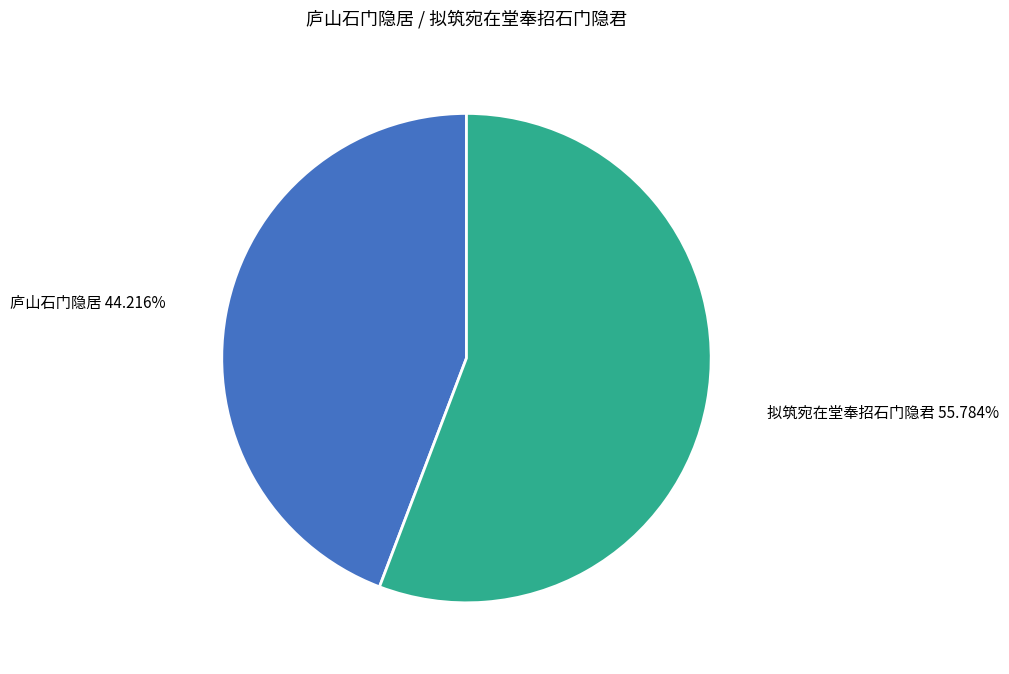

How many slices are in this pie chart?

2